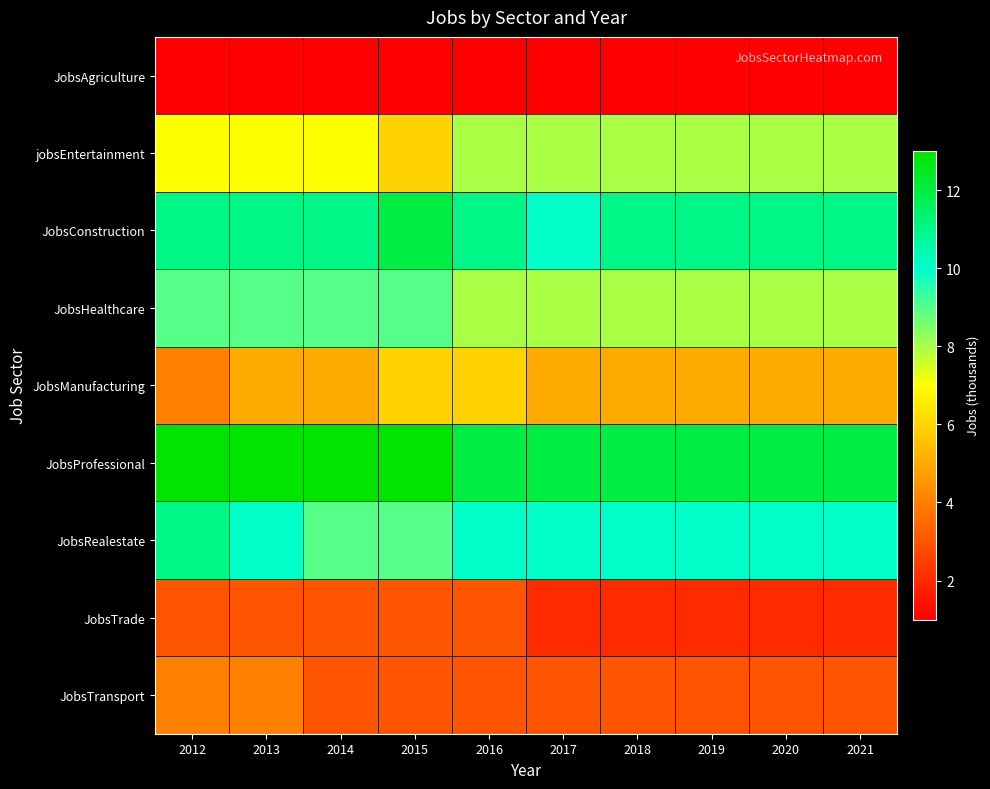

Rank the series at 2015 from highest to lowest value.

JobsProfessional, JobsConstruction, JobsHealthcare, JobsRealestate, jobsEntertainment, JobsManufacturing, JobsTrade, JobsTransport, JobsAgriculture